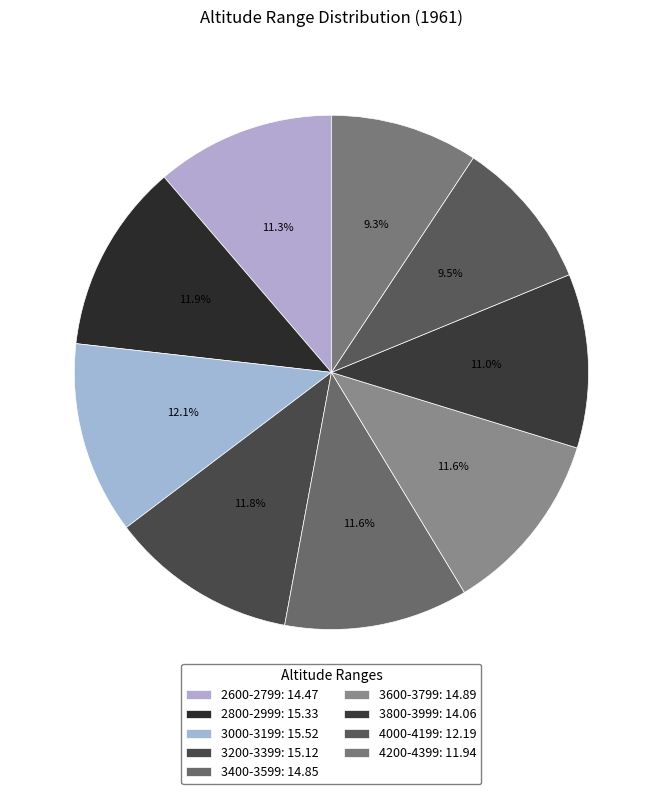

To the nearest percent, what is the average slice percentage?

11%